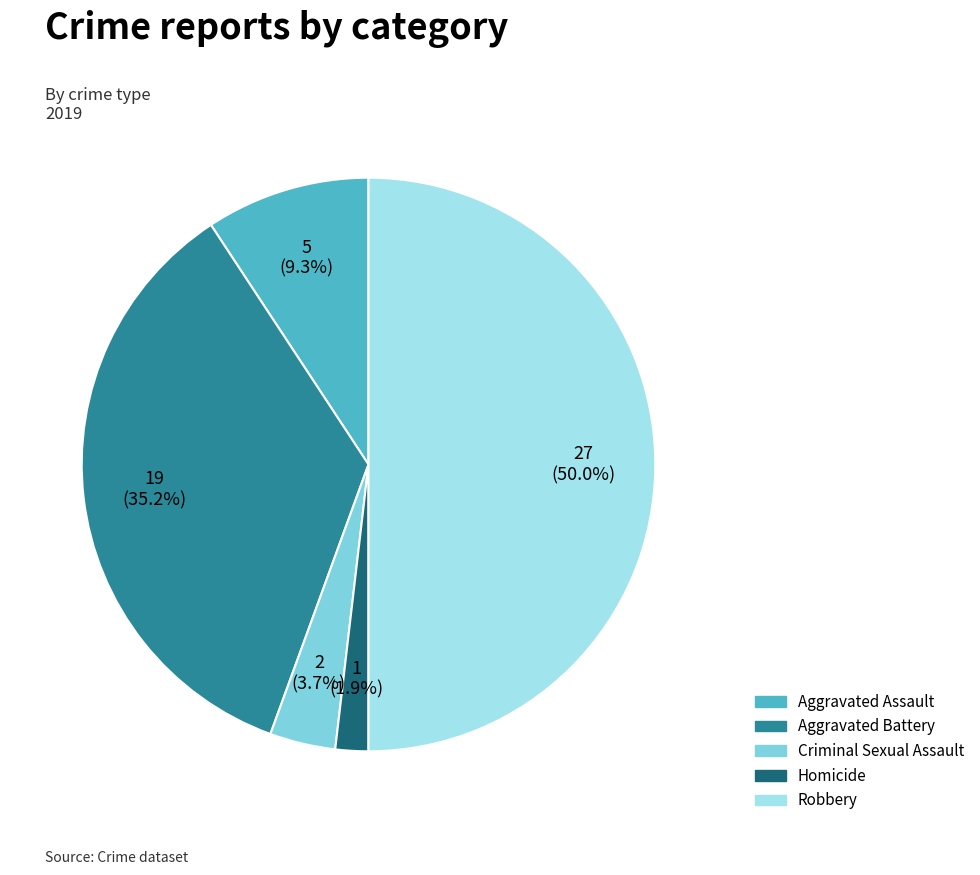

Which slice is the largest?

Robbery